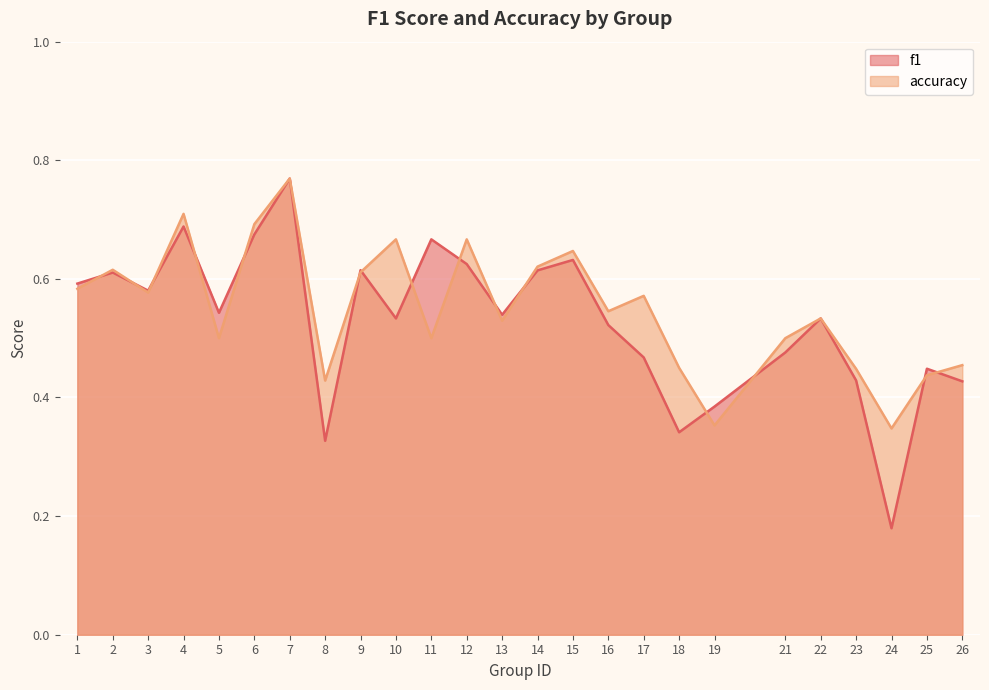

What is the value of the f1 point at the 16th from the left?

0.5